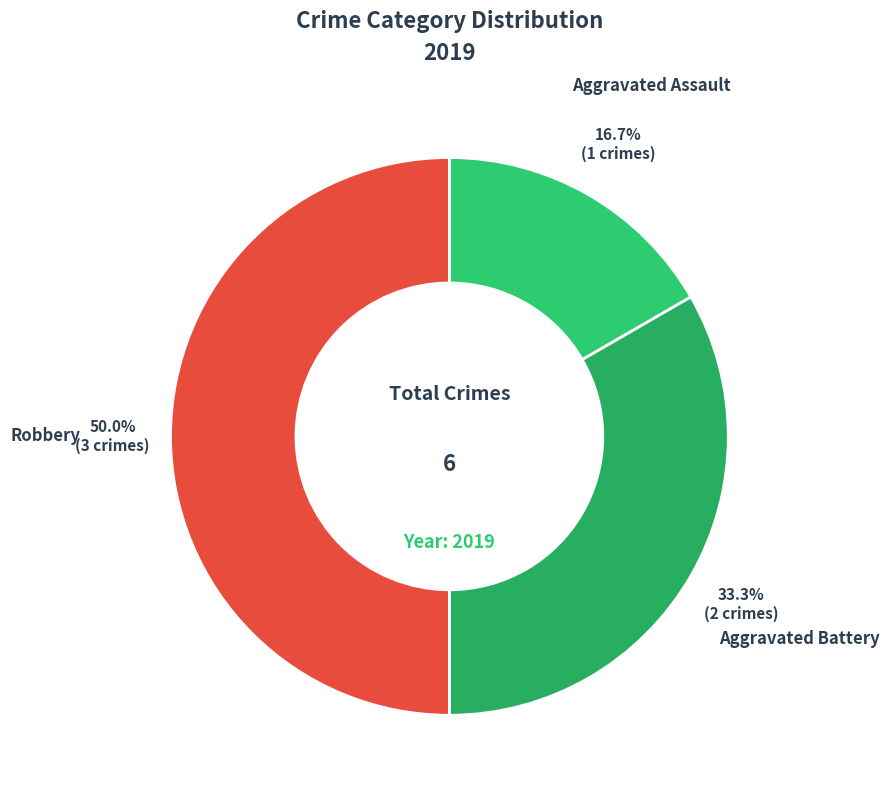

Rank the categories by value from lowest to highest.

Aggravated Assault, Aggravated Battery, Robbery